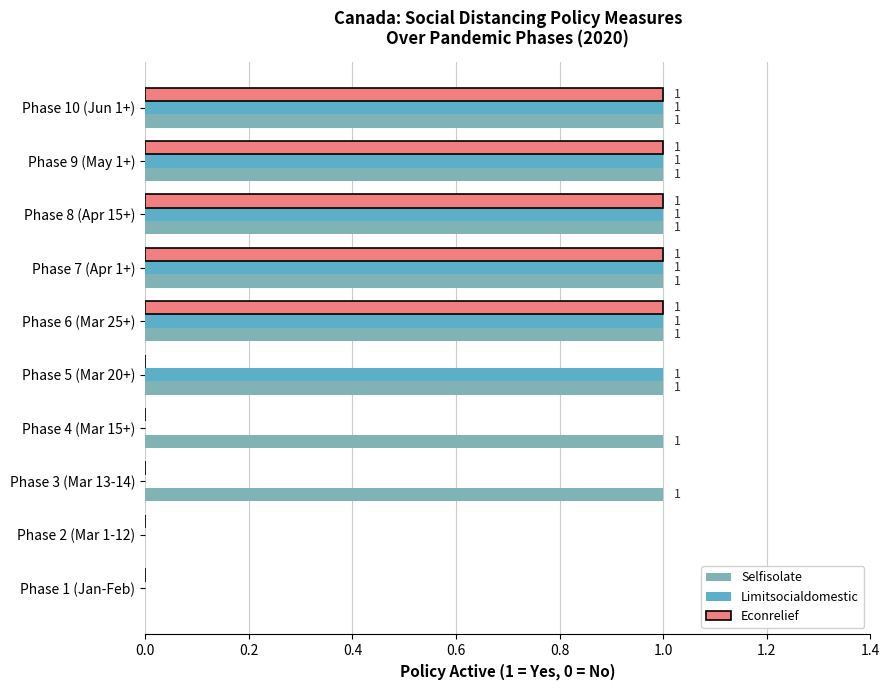

How many Selfisolate values are between 1 and 2?

8